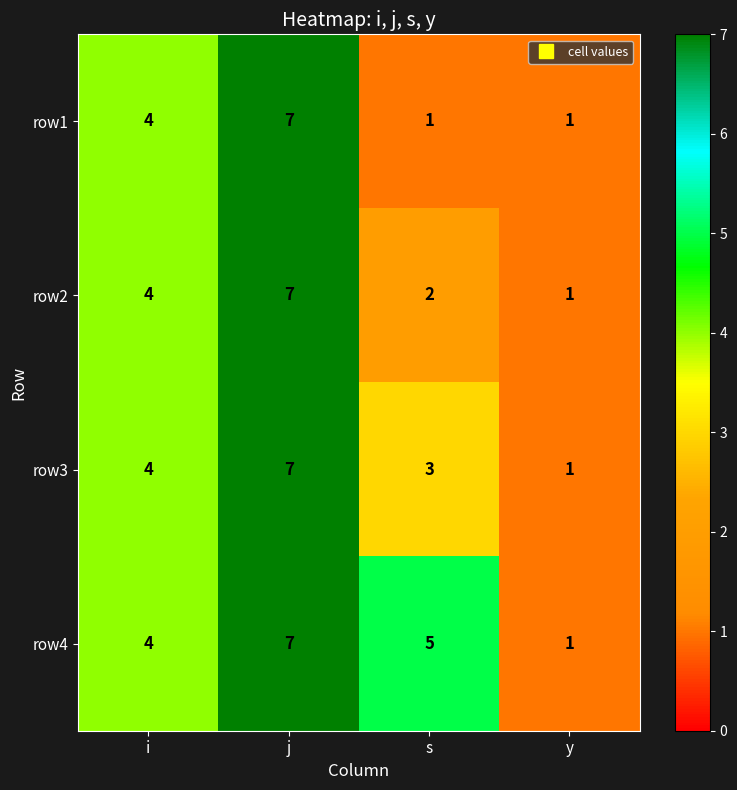

What is the sum of the row4 values at i and j?

11